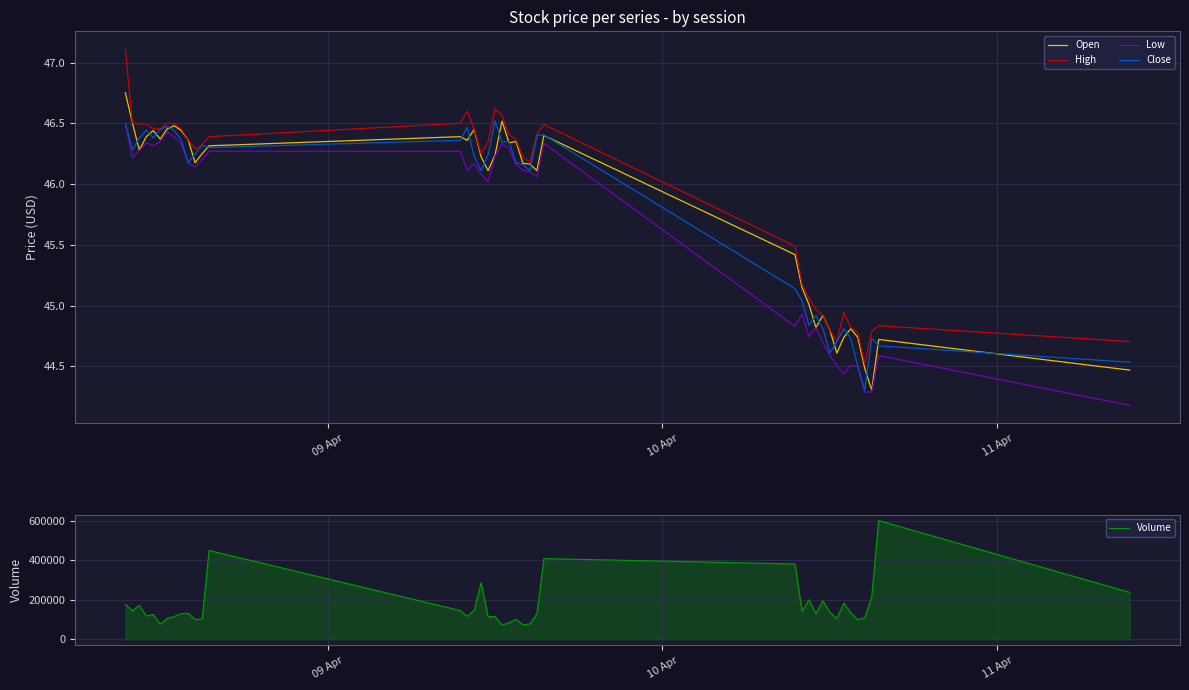

What is the maximum value for High?

47.1